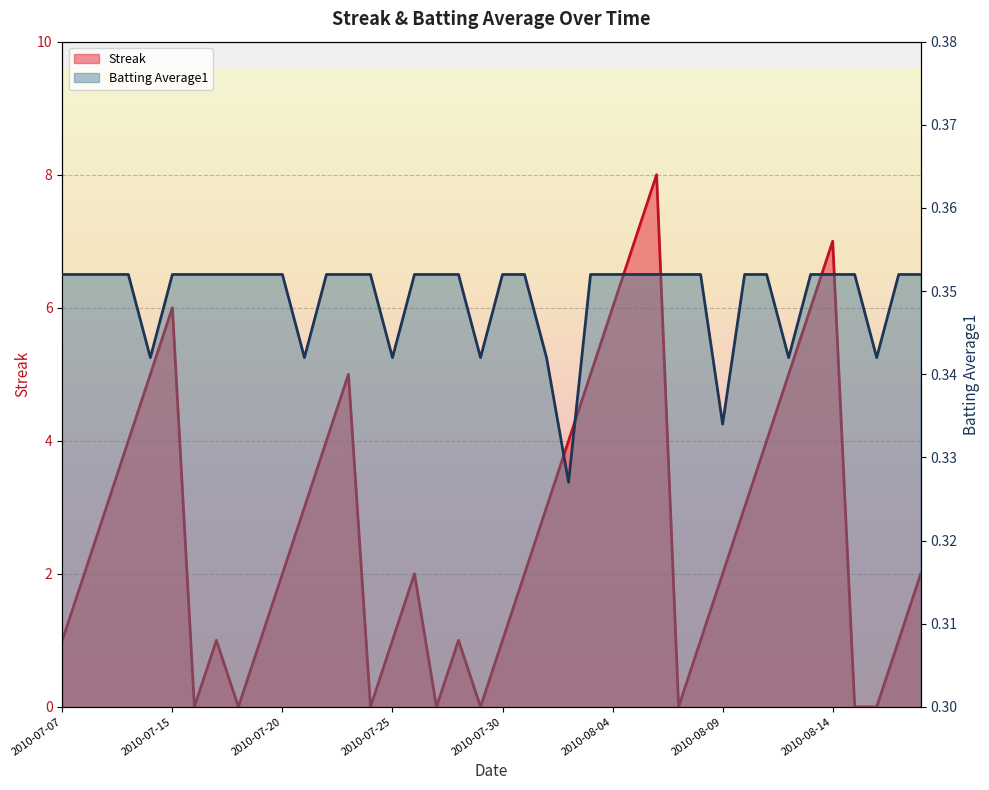

After their last crossing, which series has the higher values: Batting Average1 or Streak?

Streak